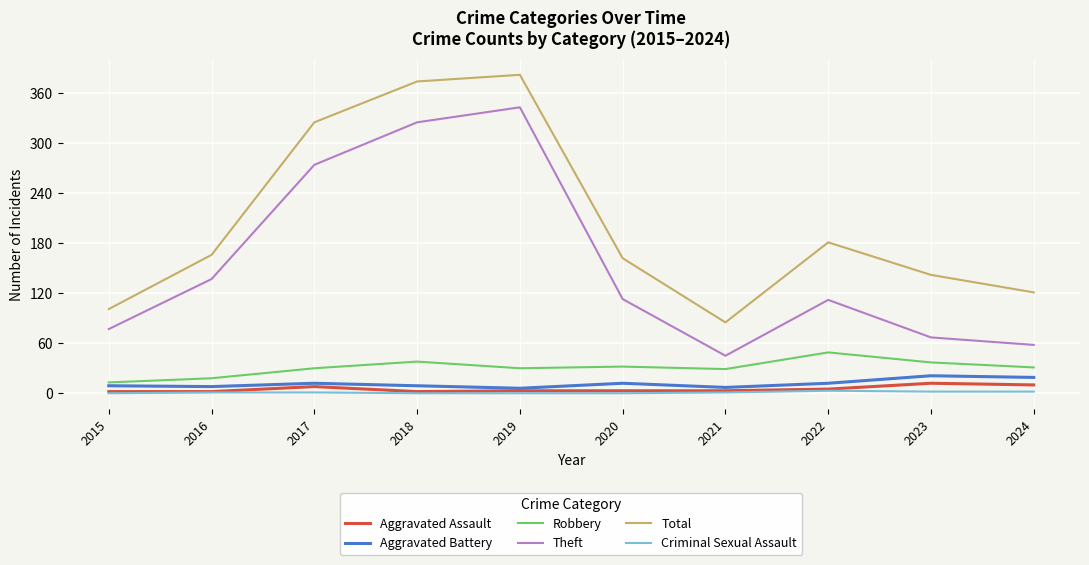

Between 2017 and 2023, which series saw the biggest shift?

Theft